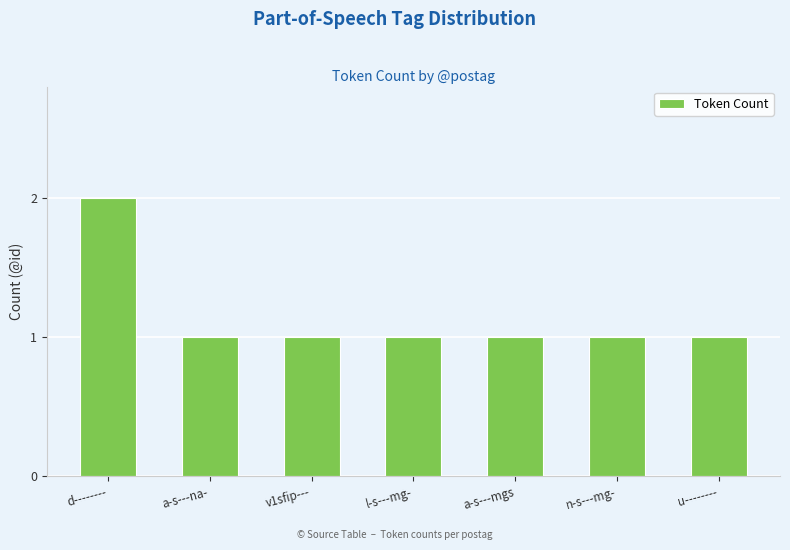

Read the value at v1sfip---.

1